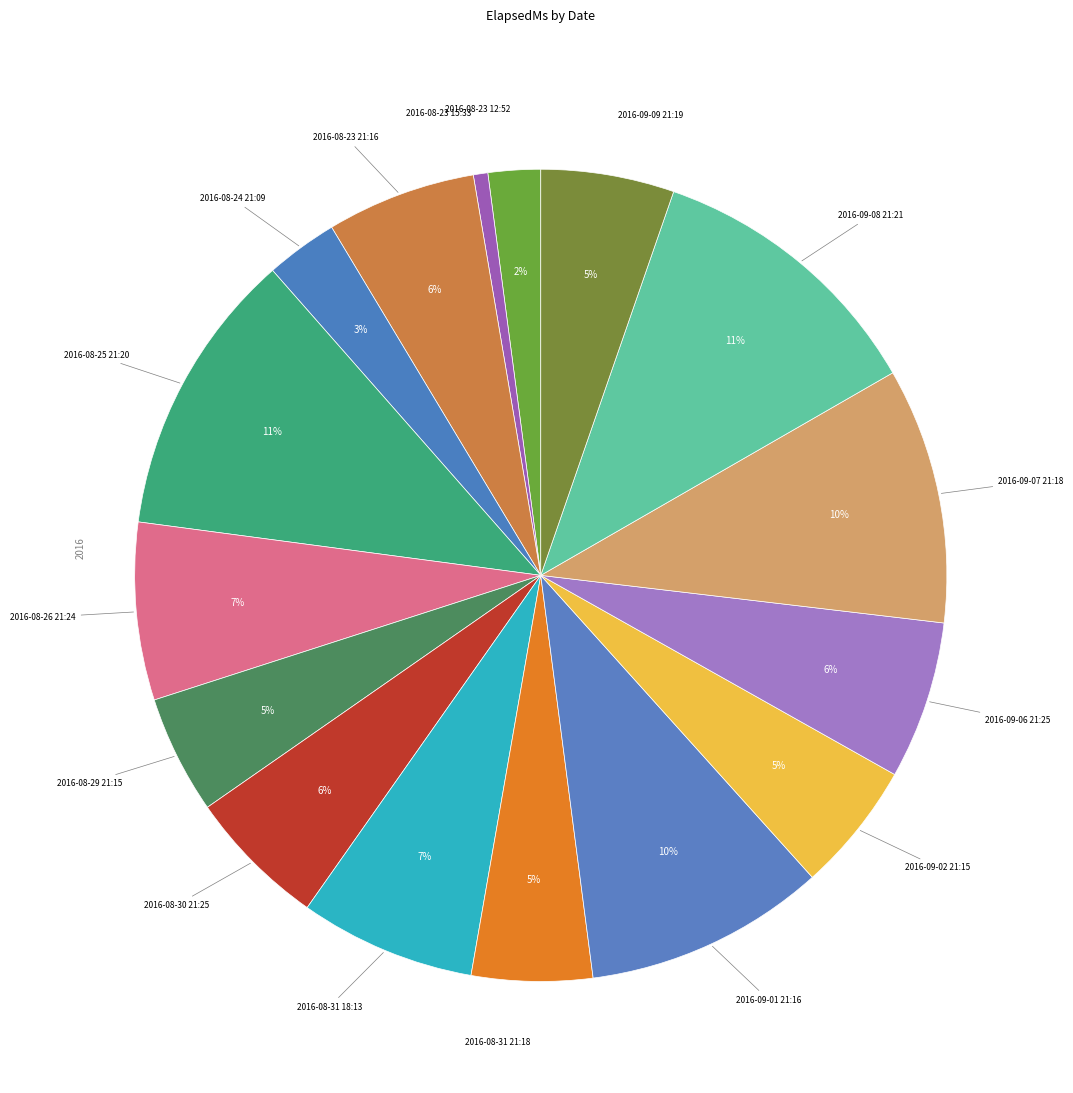

Which slice is the smallest?

2016-08-23 15:33